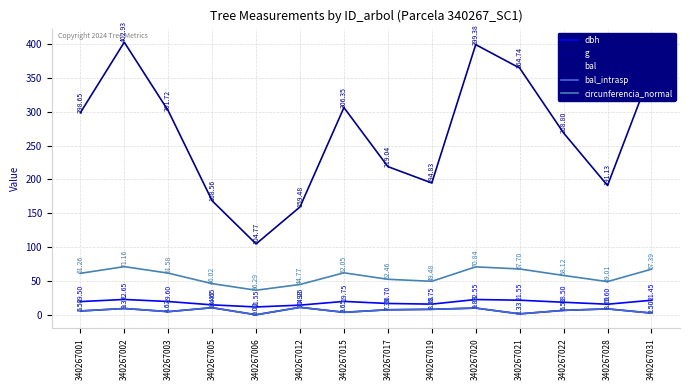

Is this an area chart (filled region under the line)?

No